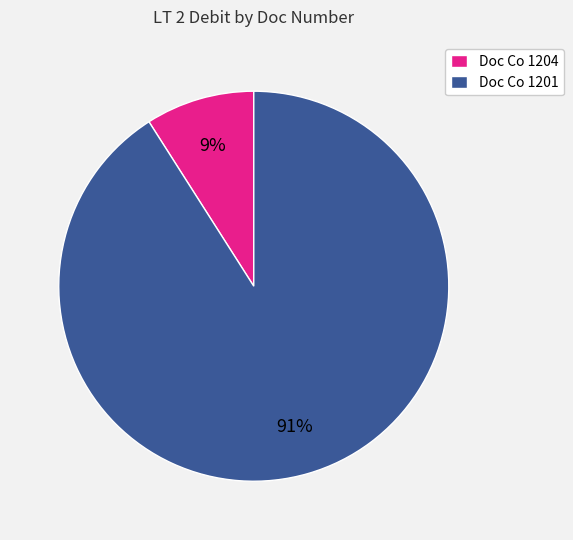

What percentage is the Doc Co 1201 slice, to the nearest percent?

91%